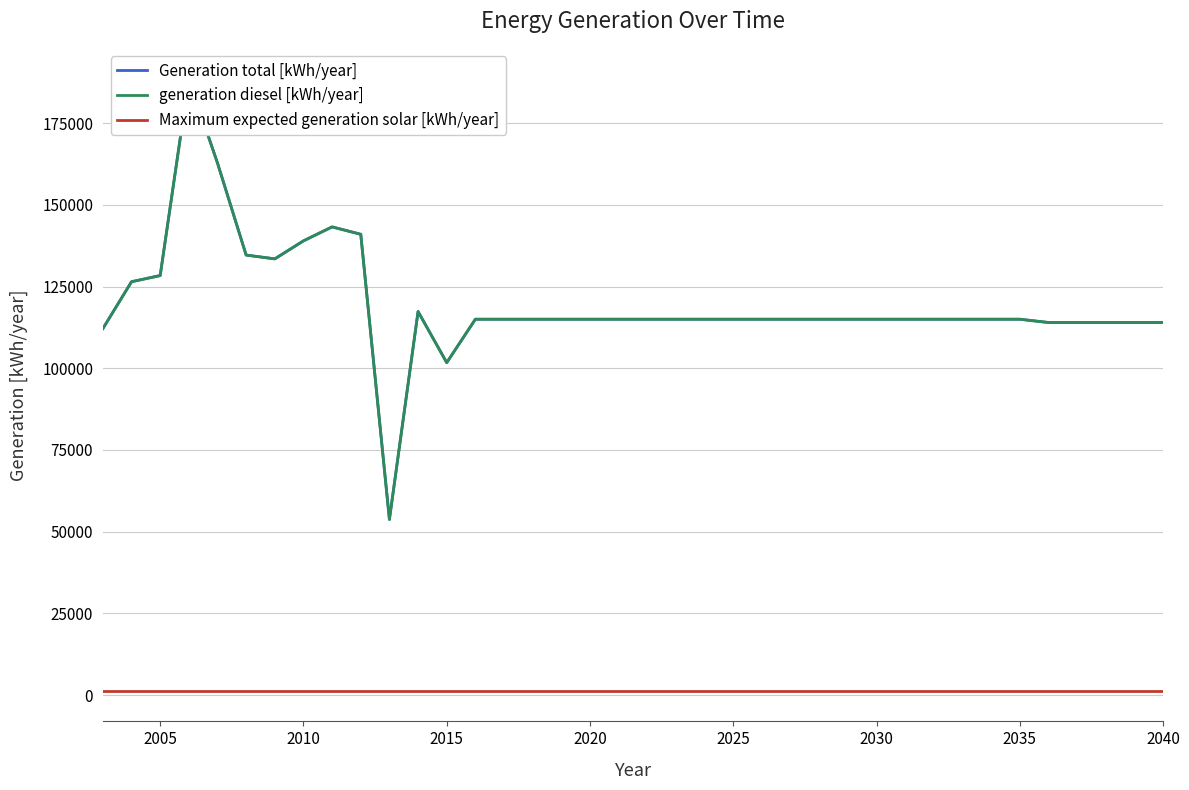

What is the lowest value of the Generation total [kWh/year] series?

53749.0